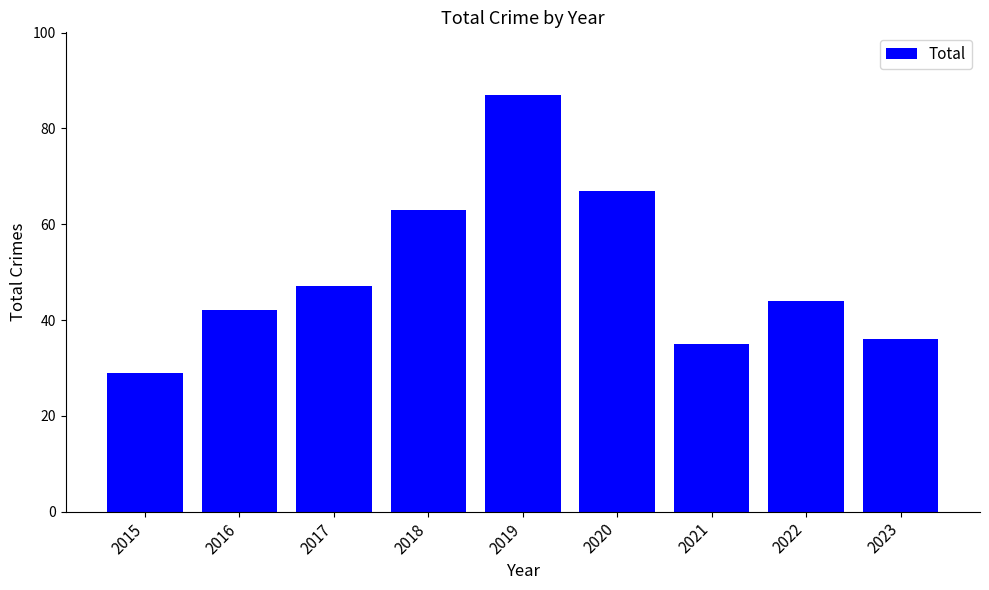

What is the value of the 1st bar from the left?

29